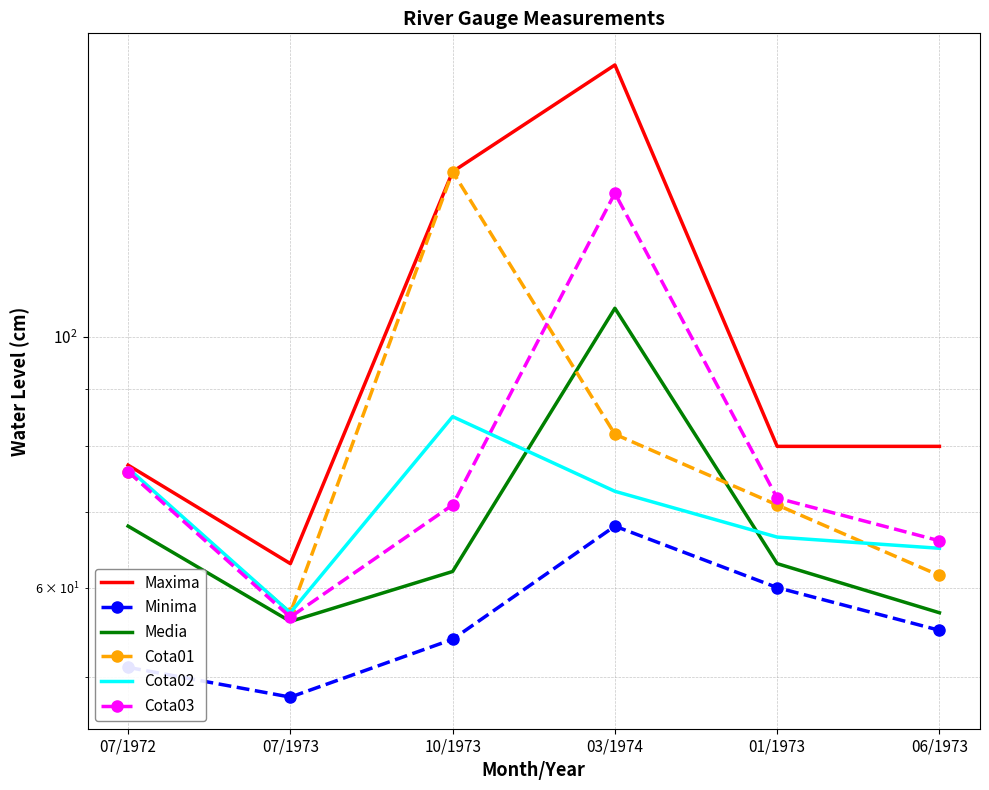

In Maxima, how many points are higher than both neighbors (excluding endpoints)?

1